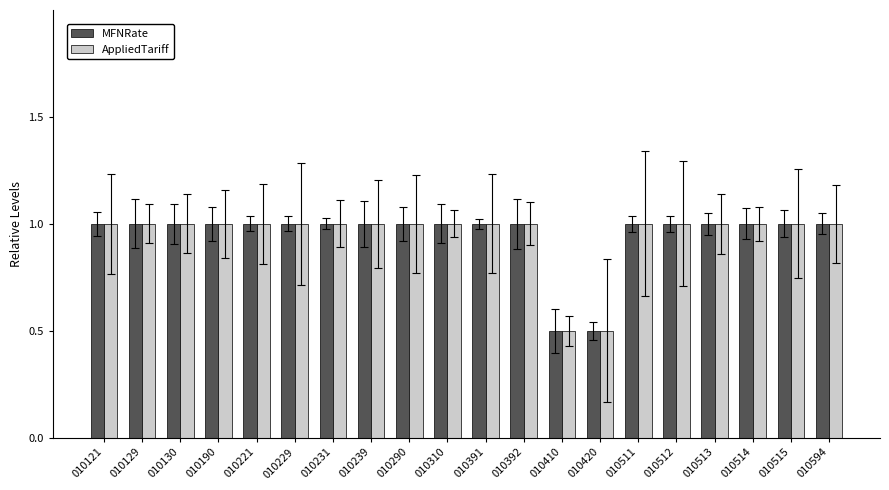

What is the total value across all series at 010594?

2.0